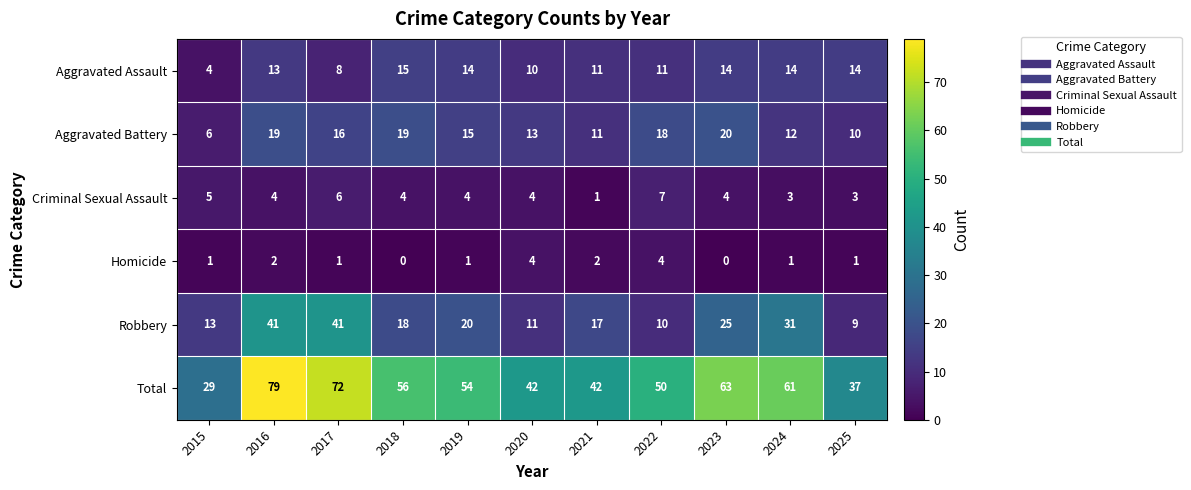

Where is Aggravated Battery nearest to the value 13?

2020